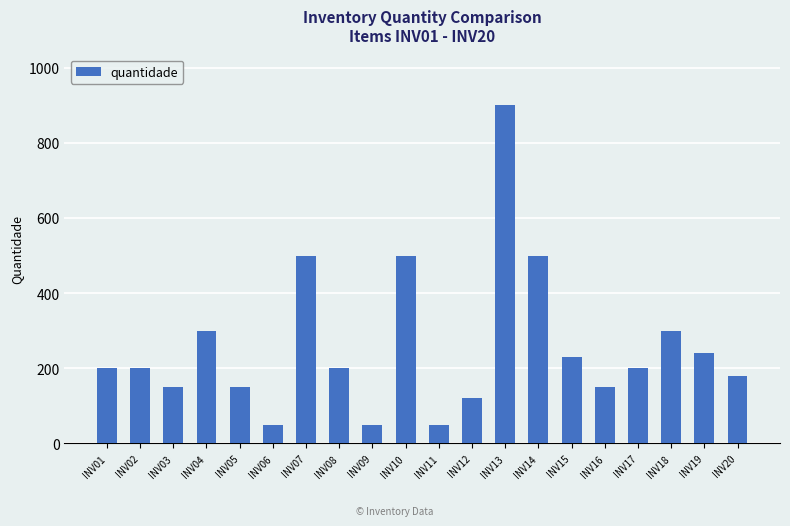

At which category does the chart reach its peak across all series?

INV13